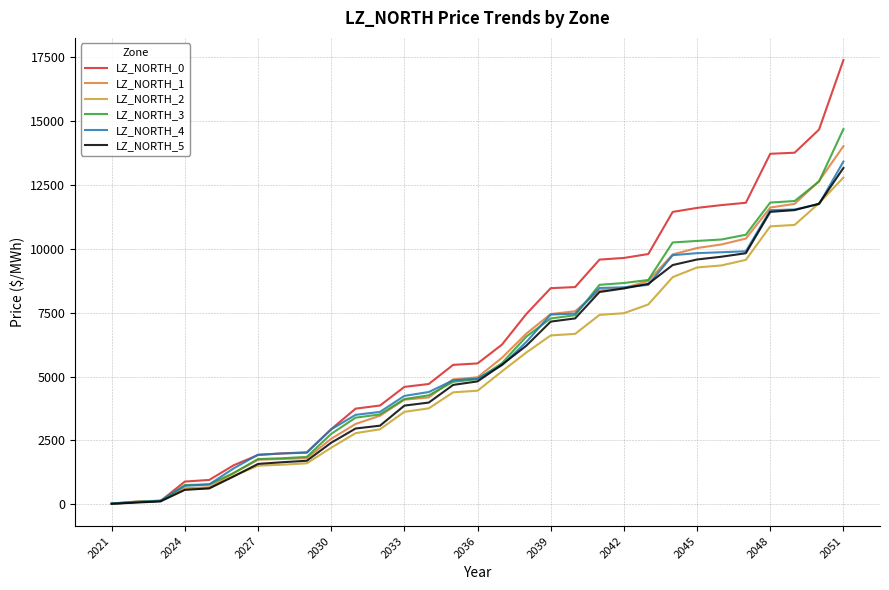

Which series has the largest range (max minus min)?

LZ_NORTH_0